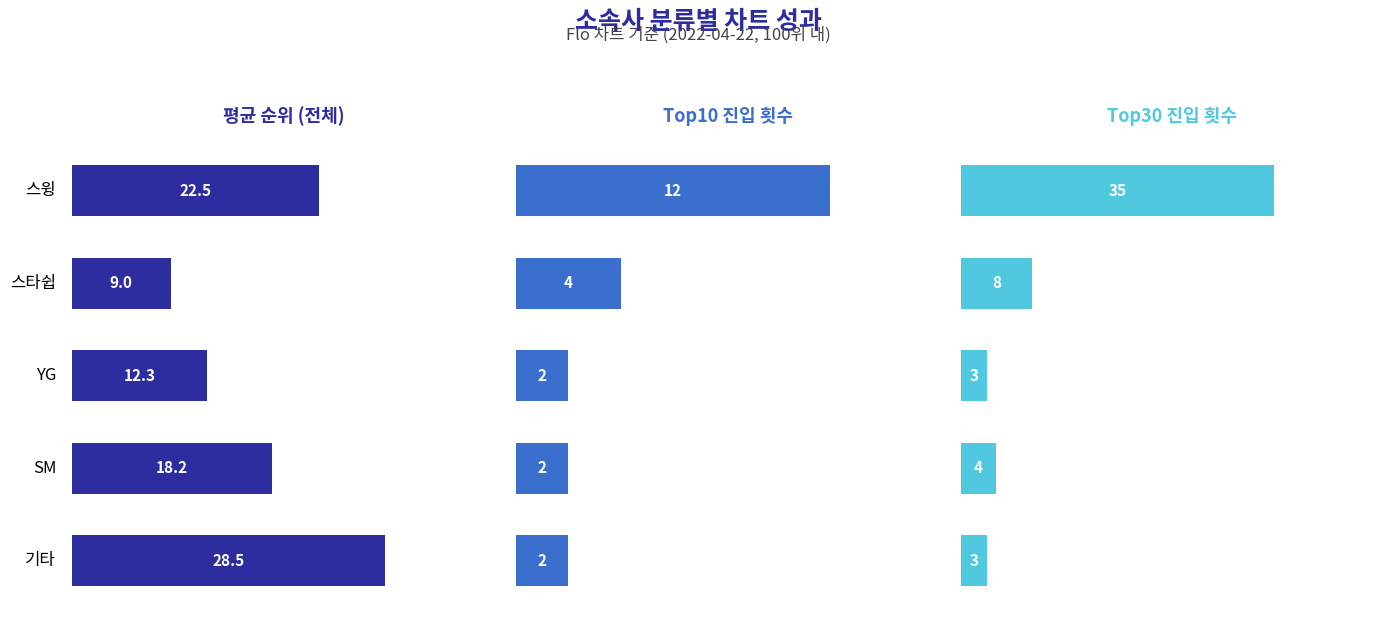

How many bars are there in total?

15